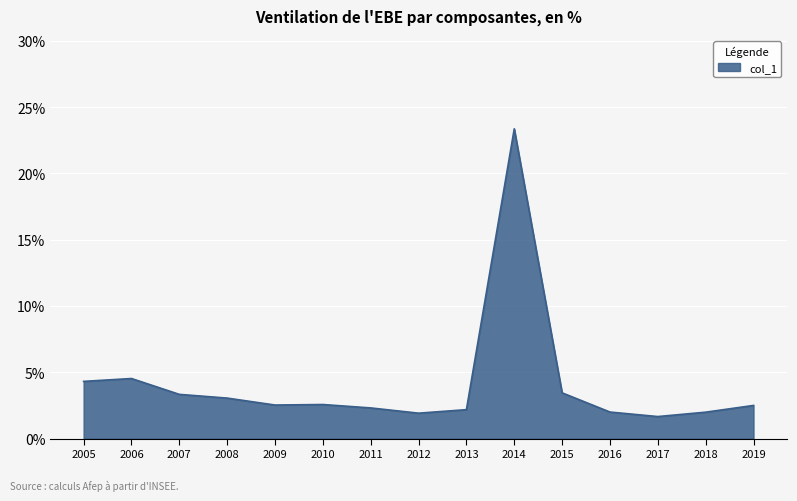

Does the chart have visible grid lines?

Yes